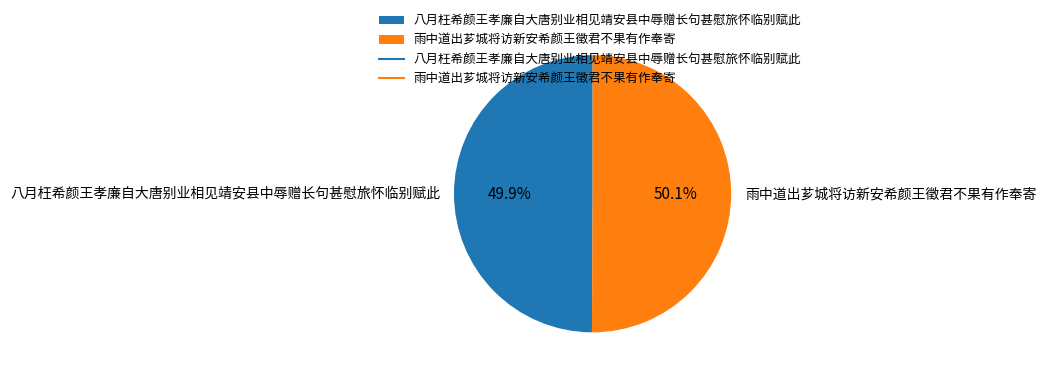

Is the sum of 八月枉希颜王孝廉自大唐别业相见靖安县中辱赠长句甚慰旅怀临别赋此 and 雨中道出芗城将访新安希颜王徵君不果有作奉寄 greater than half?

Yes